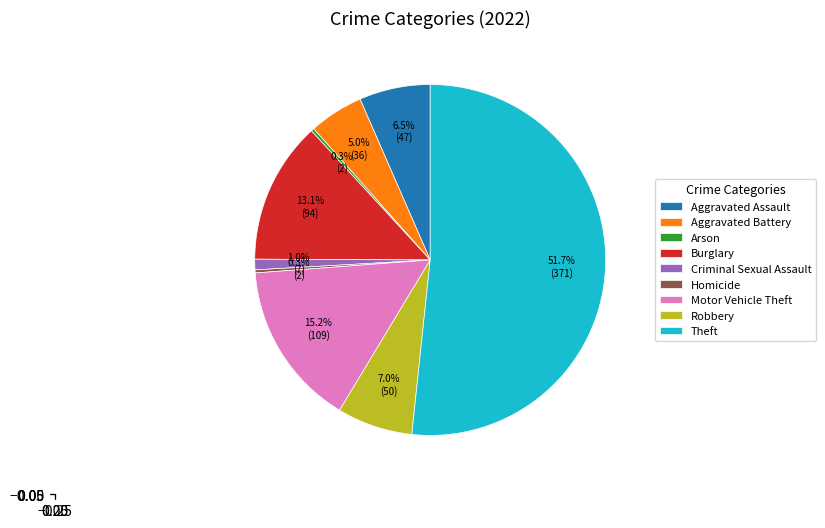

What is the largest slice in the pie chart?

Theft